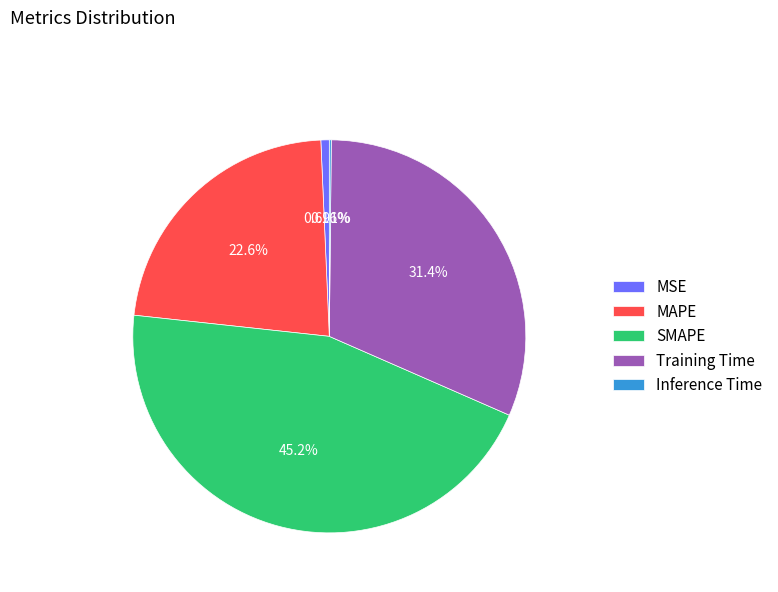

Is there any slice that represents more than half of the pie?

No